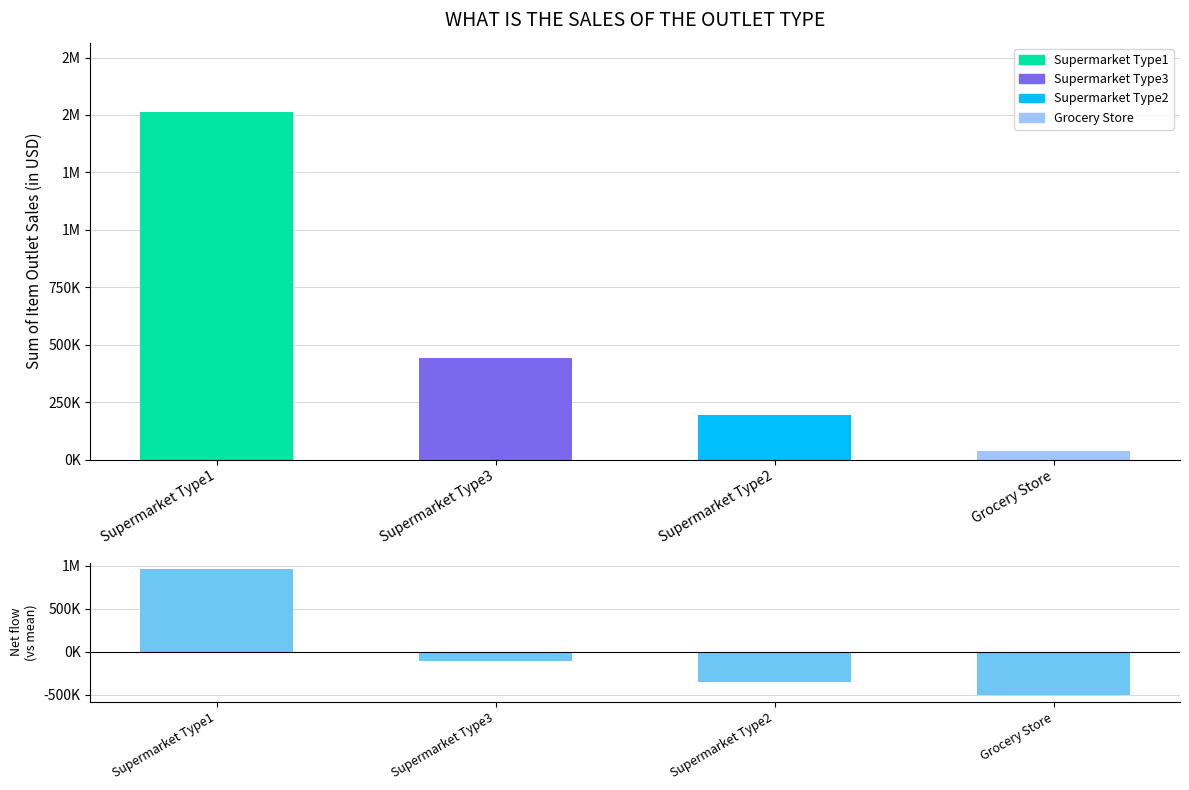

What is the difference between the values at Supermarket Type2 and Supermarket Type1?

1316529.0